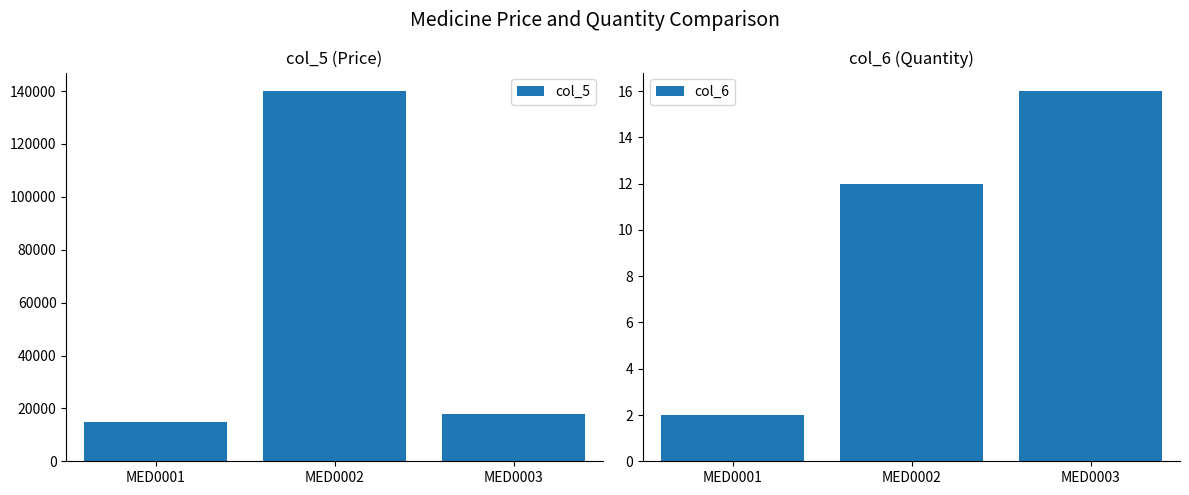

The value of col_6 at MED0001 is 3. True or false?

False